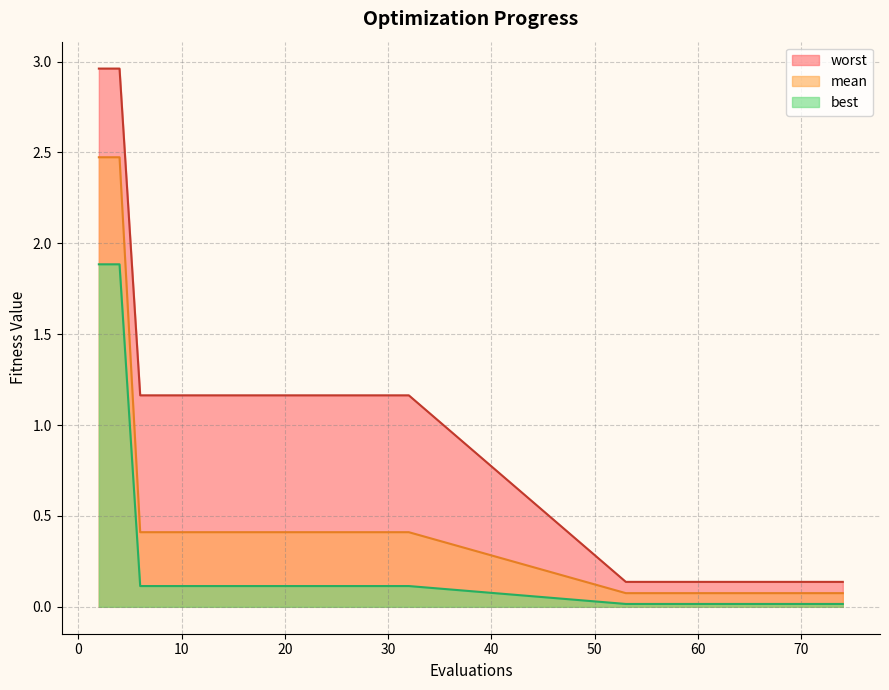

Is the value of worst at 62 greater than the value of best at 20?

Yes